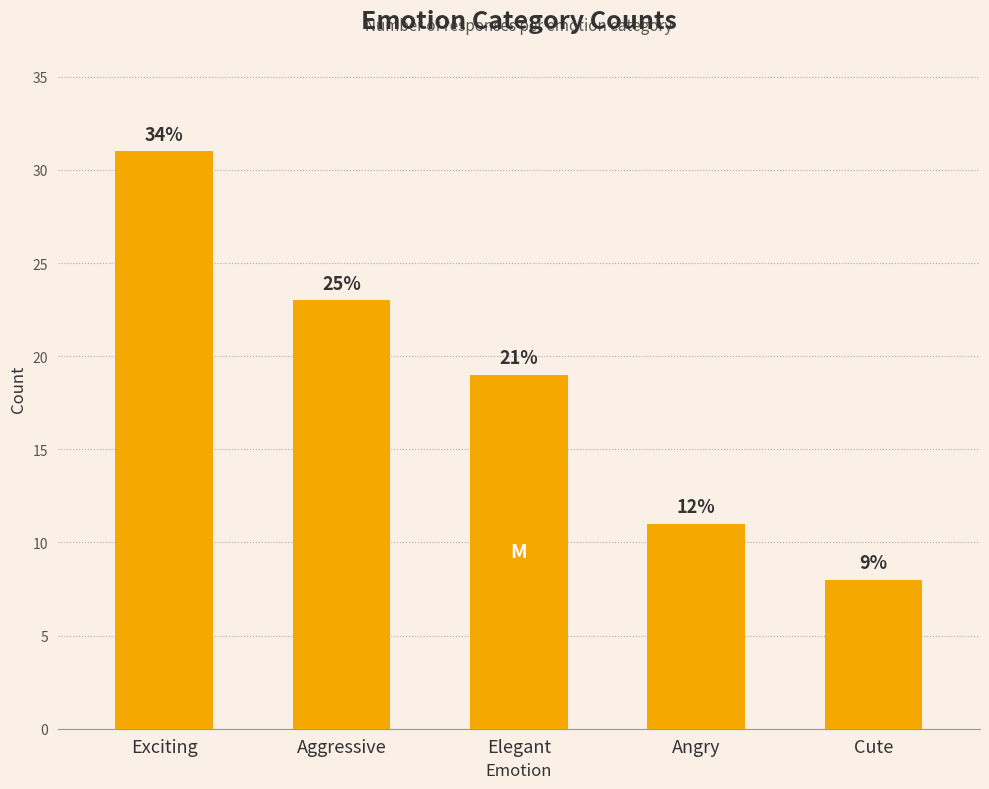

Reading right to left, list all the values displayed in this chart.

Cute=8	Angry=11	Elegant=19	Aggressive=23	Exciting=31